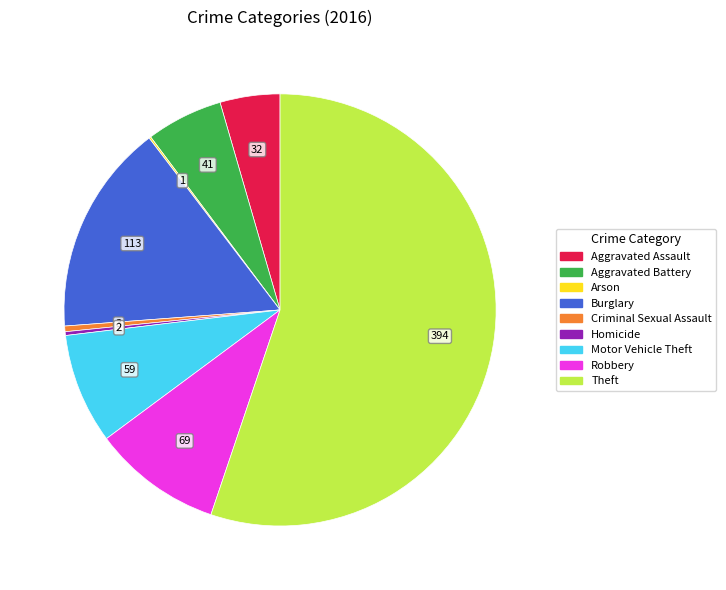

Does Theft represent more than half of the total?

Yes